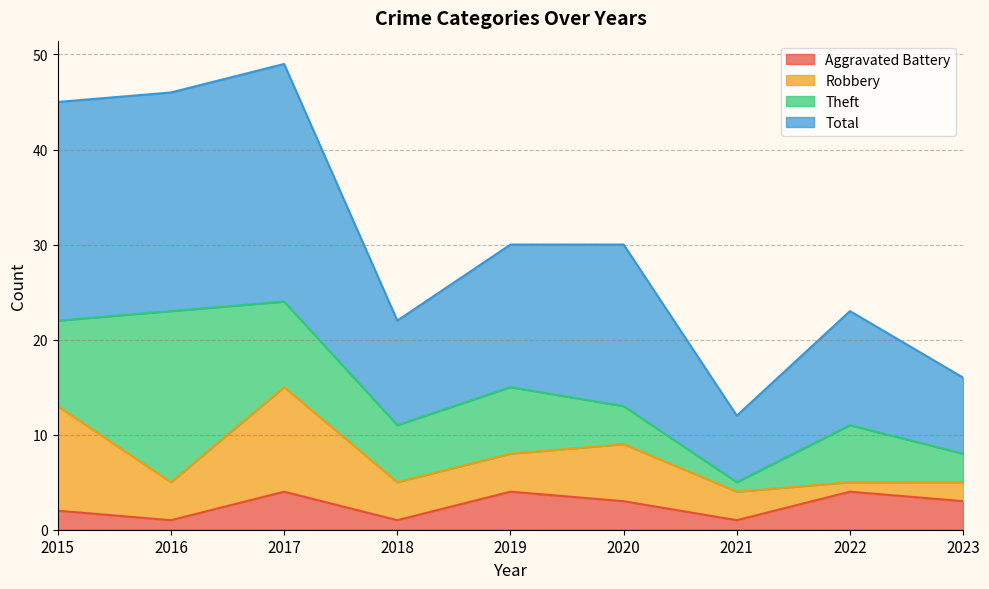

Where does the Aggravated Battery series first go above 3?

2017